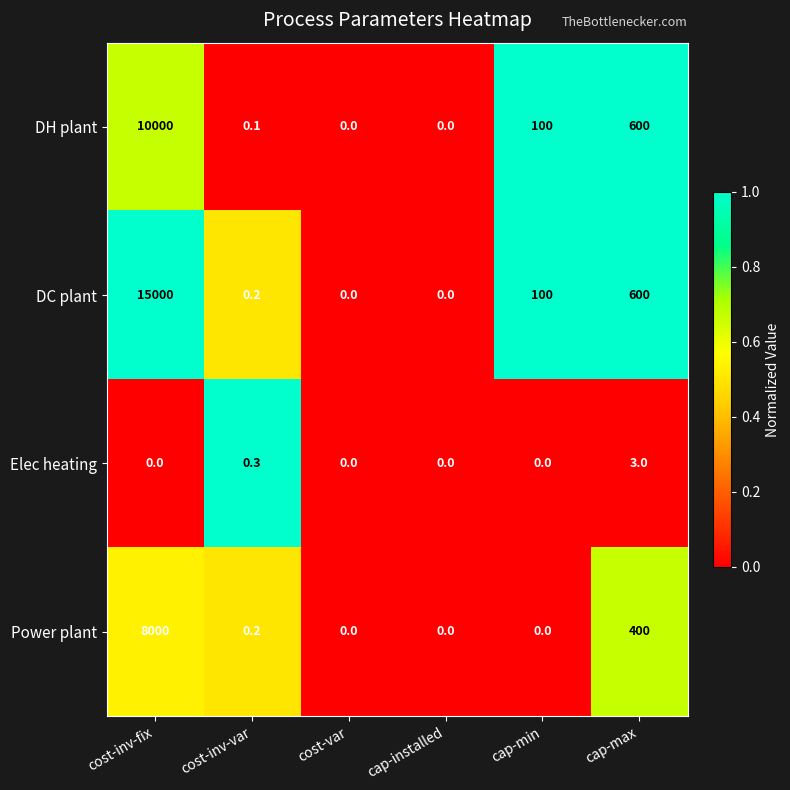

Reading left to right, list all the values displayed in this chart.

DH plant: cost-inv-fix=10000.0	cost-inv-var=0.1	cost-var=0.0	cap-installed=0.0	cap-min=100.0	cap-max=600.0
DC plant: cost-inv-fix=15000.0	cost-inv-var=0.2	cost-var=0.0	cap-installed=0.0	cap-min=100.0	cap-max=600.0
Elec heating: cost-inv-fix=0.0	cost-inv-var=0.3	cost-var=0.0	cap-installed=0.0	cap-min=0.0	cap-max=3.0
Power plant: cost-inv-fix=8000.0	cost-inv-var=0.2	cost-var=0.0	cap-installed=0.0	cap-min=0.0	cap-max=400.0